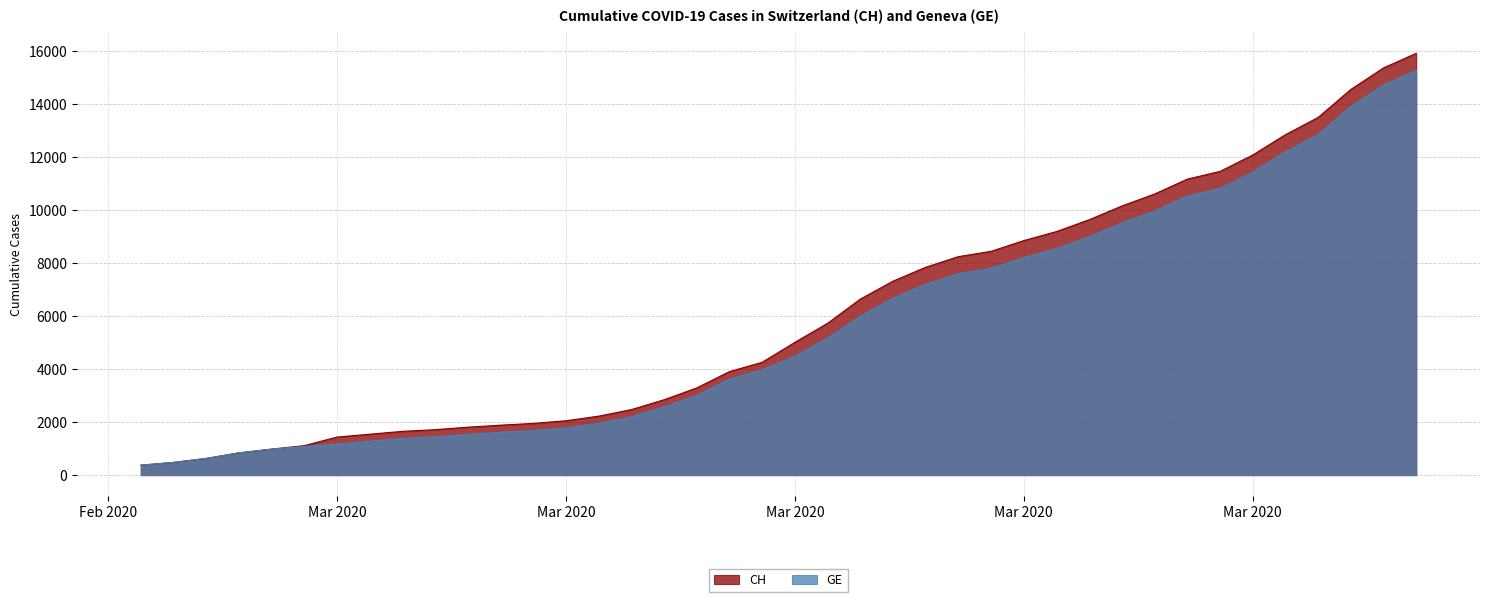

Reading left to right, extract all data points from this chart.

CH: 375	479	630	840	981	1113	1436	1544	1652	1715	1809	1885	1952	2051	2226	2472	2845	3291	3908	4259	5012	5731	6644	7323	7847	8249	8449	8855	9196	9642	10162	10613	11175	11467	12086	12852	13505	14561	15375	15926
GE: 375	479	630	840	981	1083	1171	1278	1384	1447	1538	1614	1681	1780	1955	2201	2574	3010	3627	3978	4485	5174	6002	6681	7205	7607	7807	8213	8554	9000	9520	9971	10533	10825	11444	12210	12863	13919	14733	15284